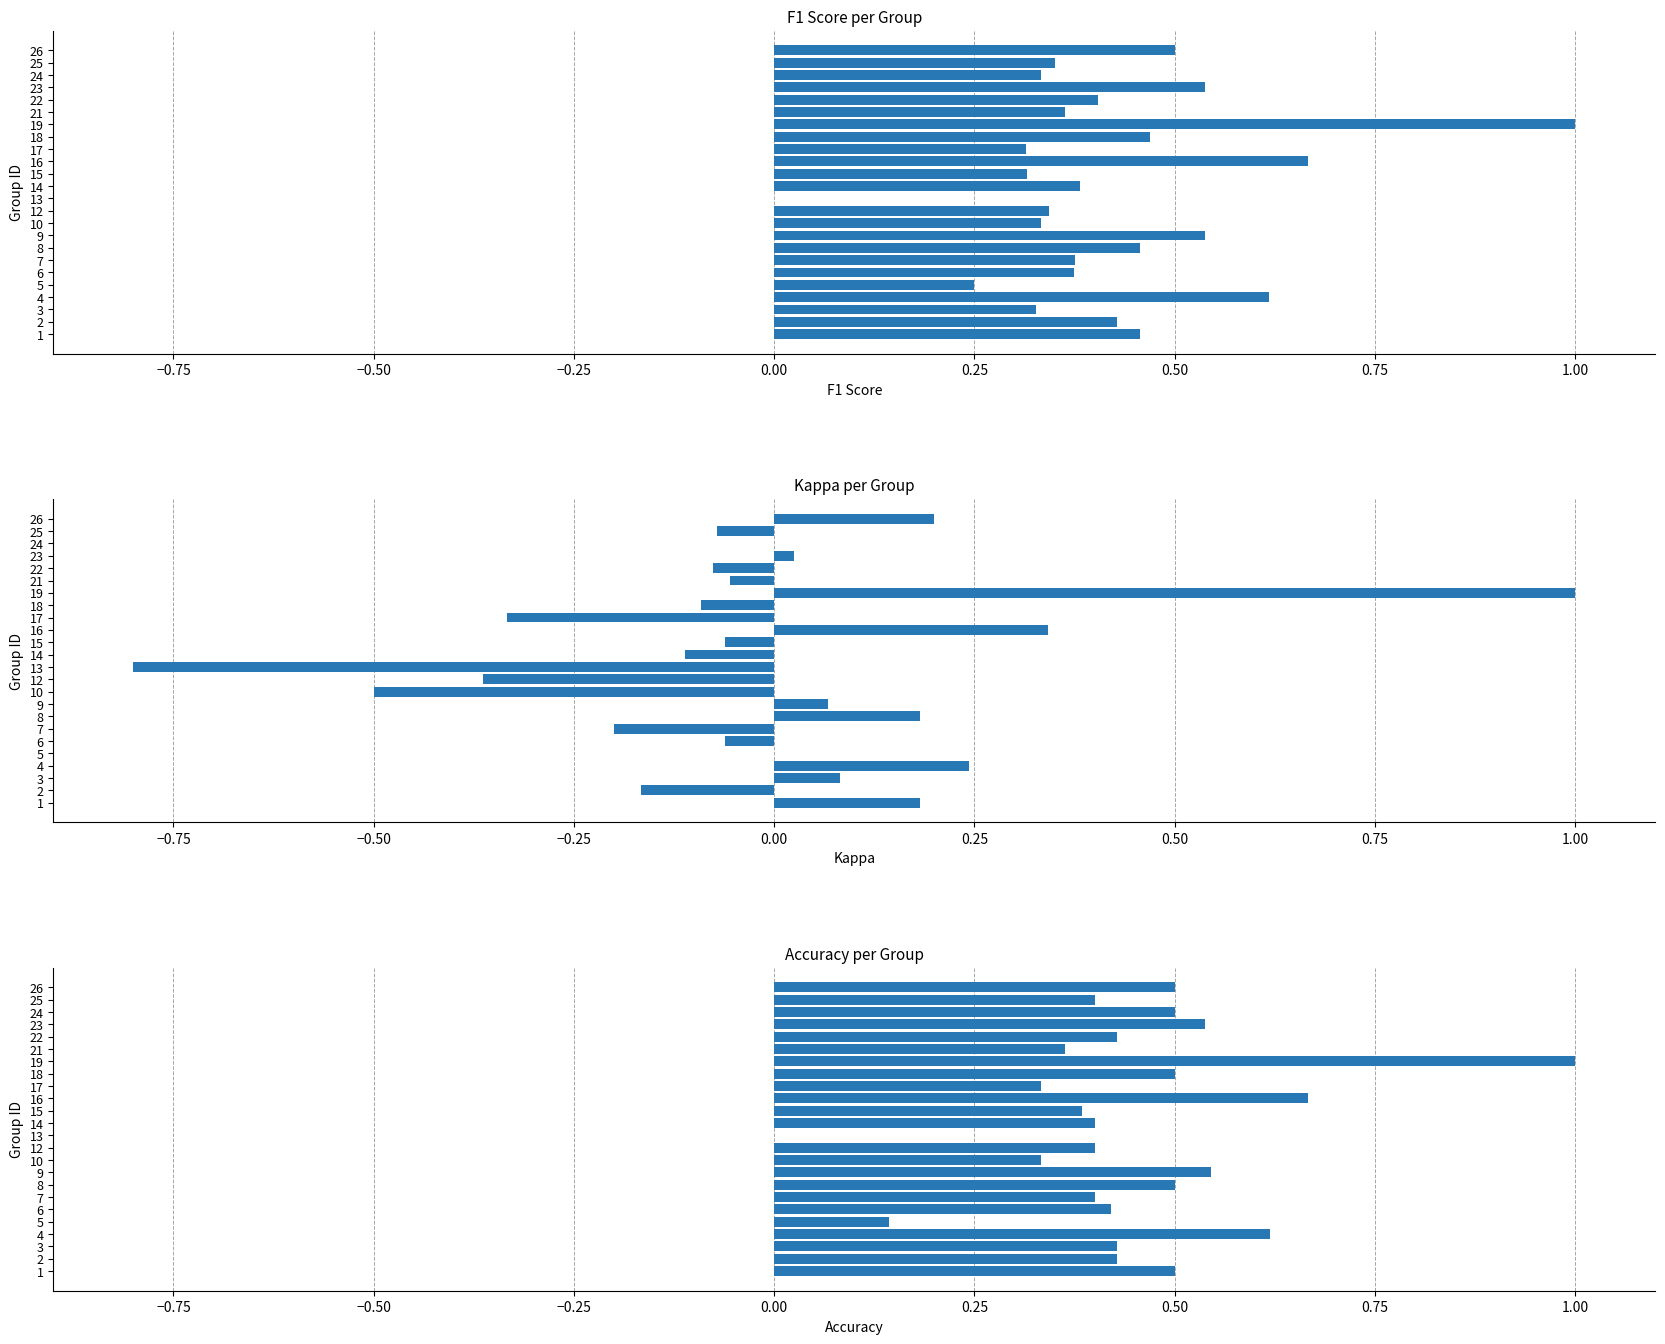

How many data points in Kappa per Group are less than 0?

13